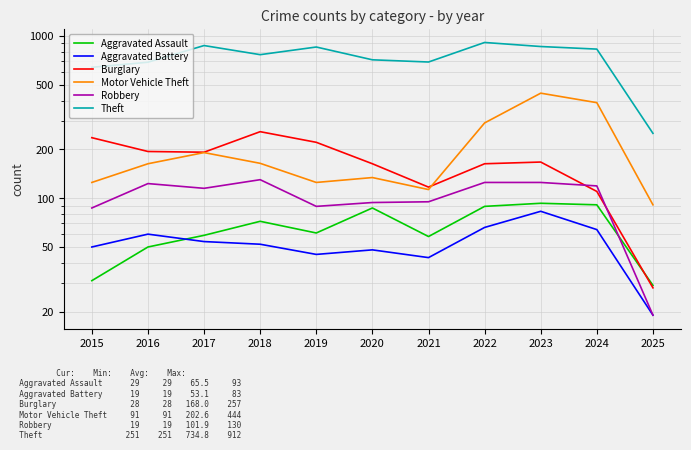

Which has a higher value, 2021 or 2018?

2018